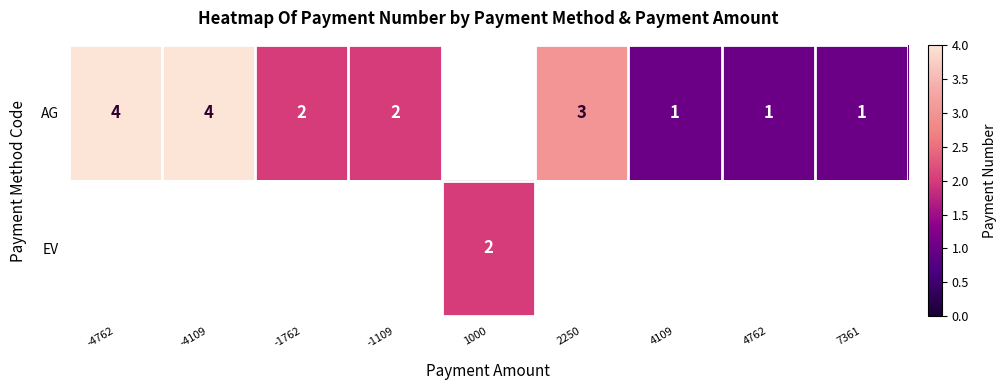

The AG series shows 3 at -1109. True or false?

False